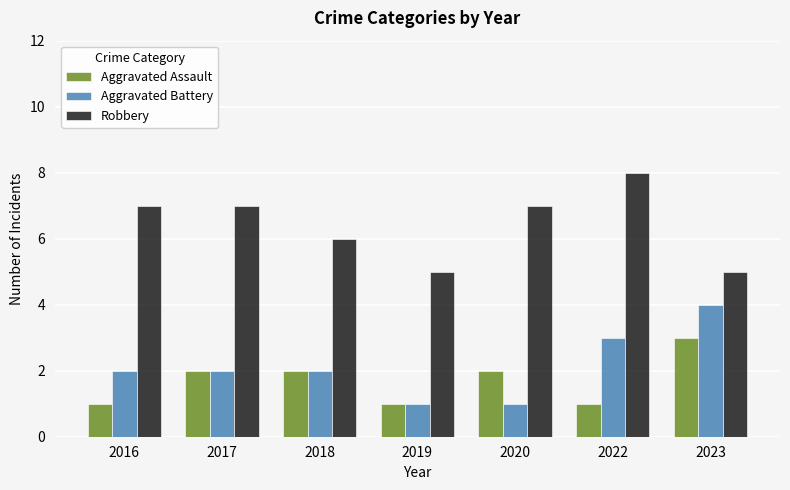

Reading left to right, list all the values displayed in this chart.

Aggravated Assault: 1	2	2	1	2	1	3
Aggravated Battery: 2	2	2	1	1	3	4
Robbery: 7	7	6	5	7	8	5